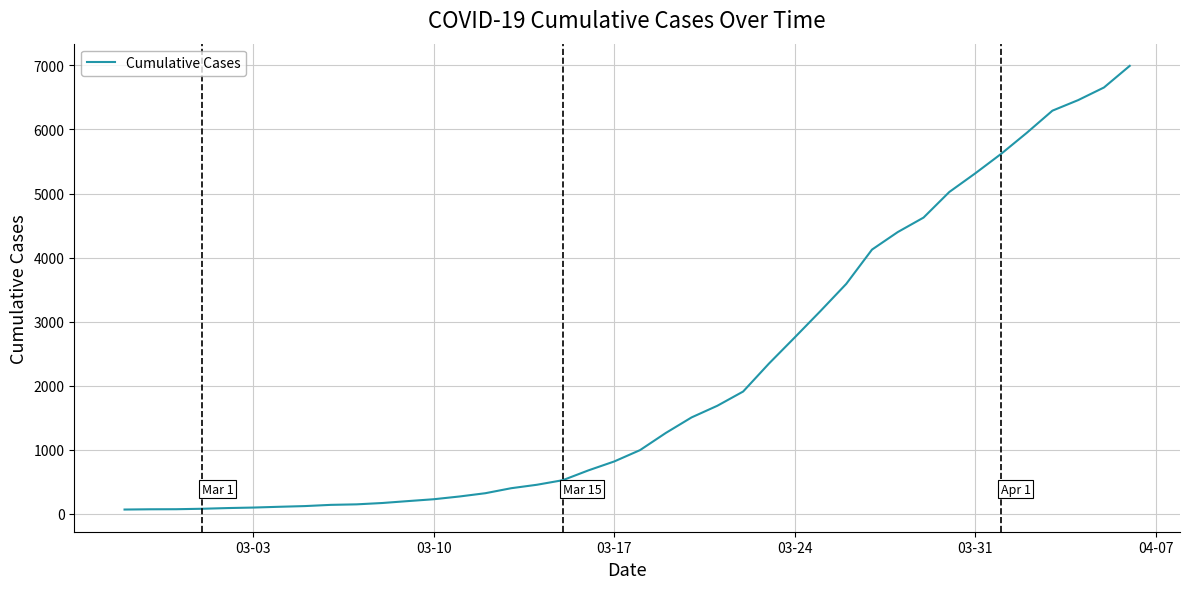

Does the chart have visible grid lines?

Yes